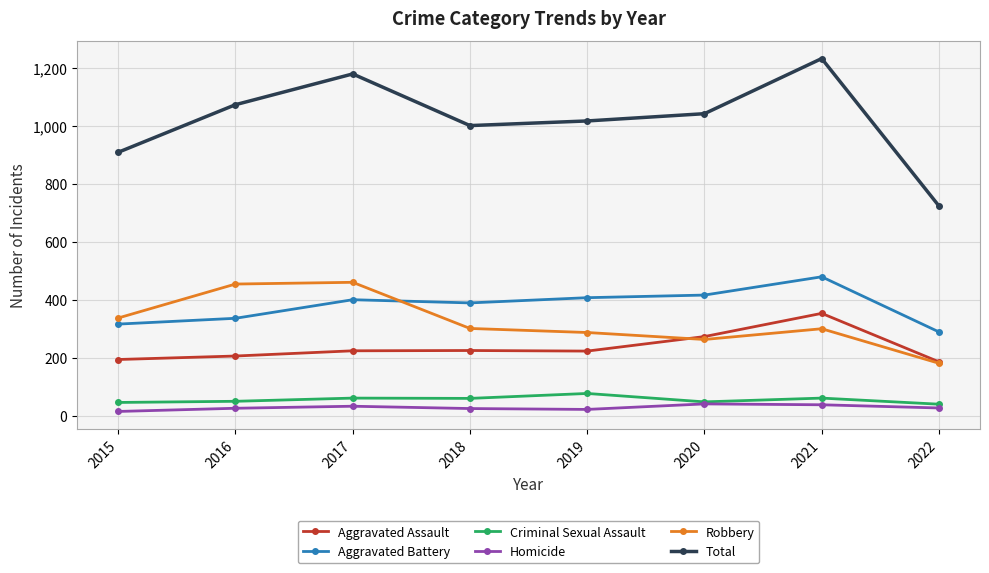

True or false: Aggravated Battery and Aggravated Assault cross at least once.

False